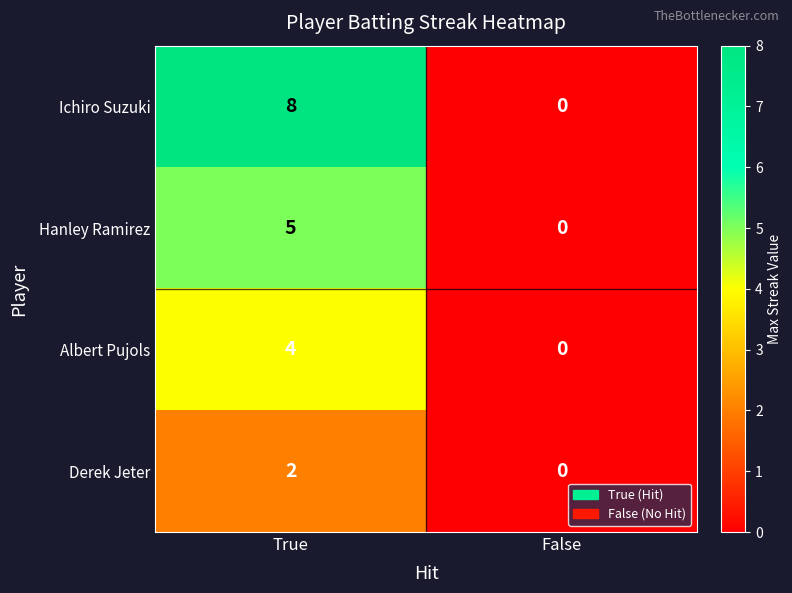

The Hanley Ramirez series shows 5 at True. True or false?

True